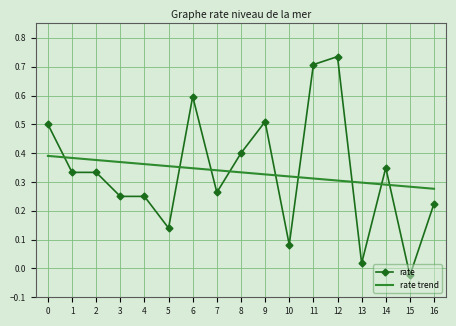

Which series ends up on top after the final intersection of rate trend and rate?

rate trend